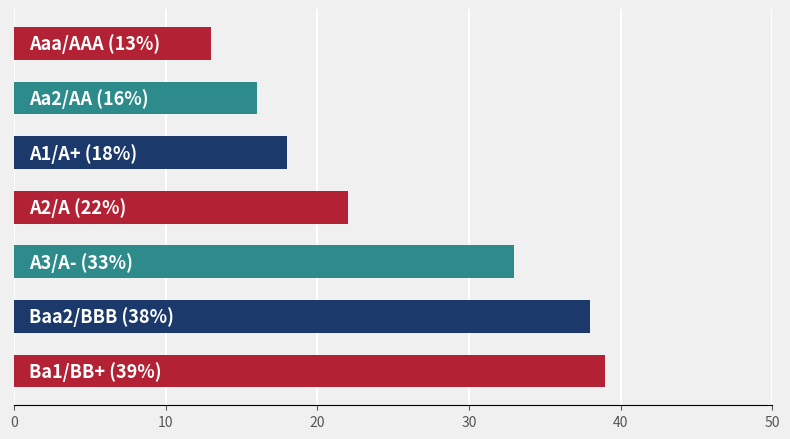

What is the maximum value shown in the chart?

39